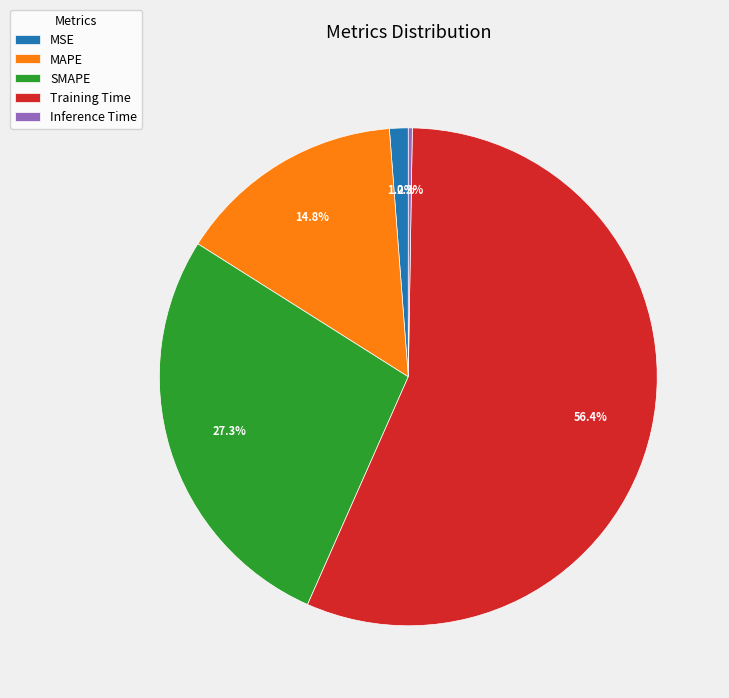

Which category accounts for the majority?

Training Time